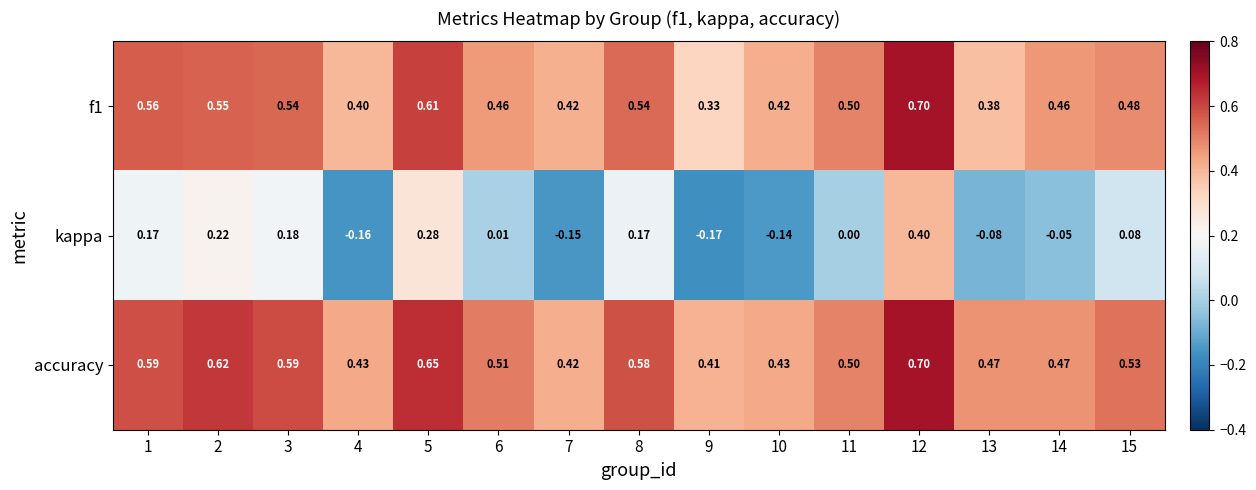

Is the value of kappa at 10 greater than the value of f1 at 5?

No